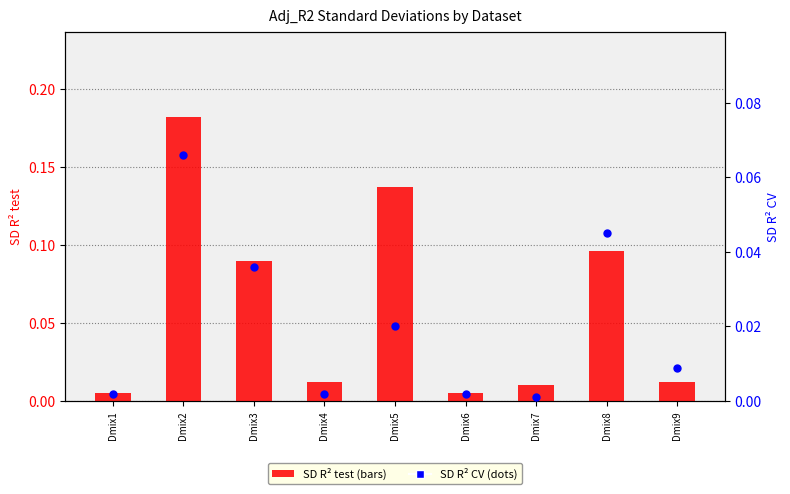

Which series reaches the minimum Y coordinate?

SD_R2_CV